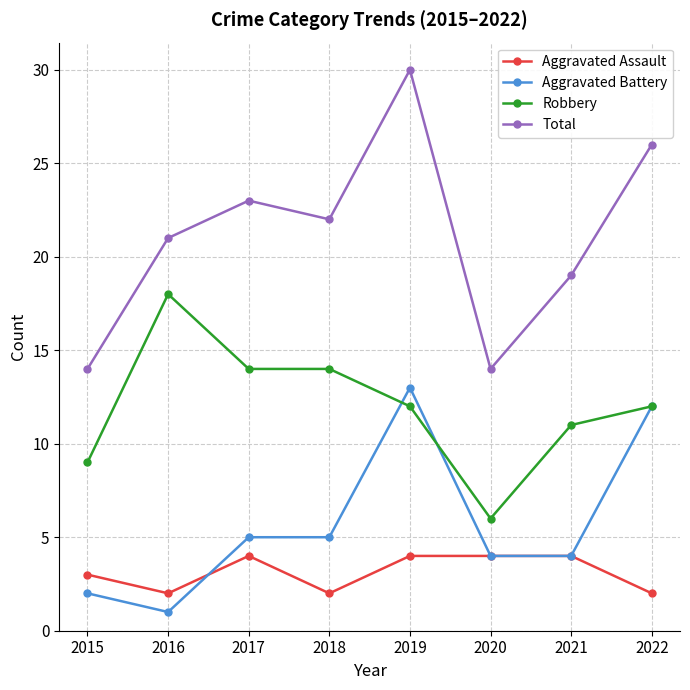

At 2017, list the series in order from largest to smallest.

Total, Robbery, Aggravated Battery, Aggravated Assault